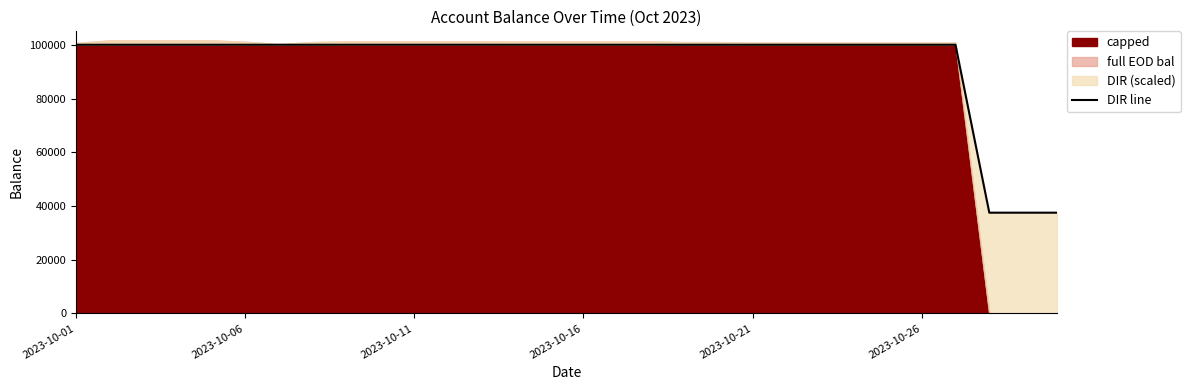

What is the minimum value shown in the chart?

37500